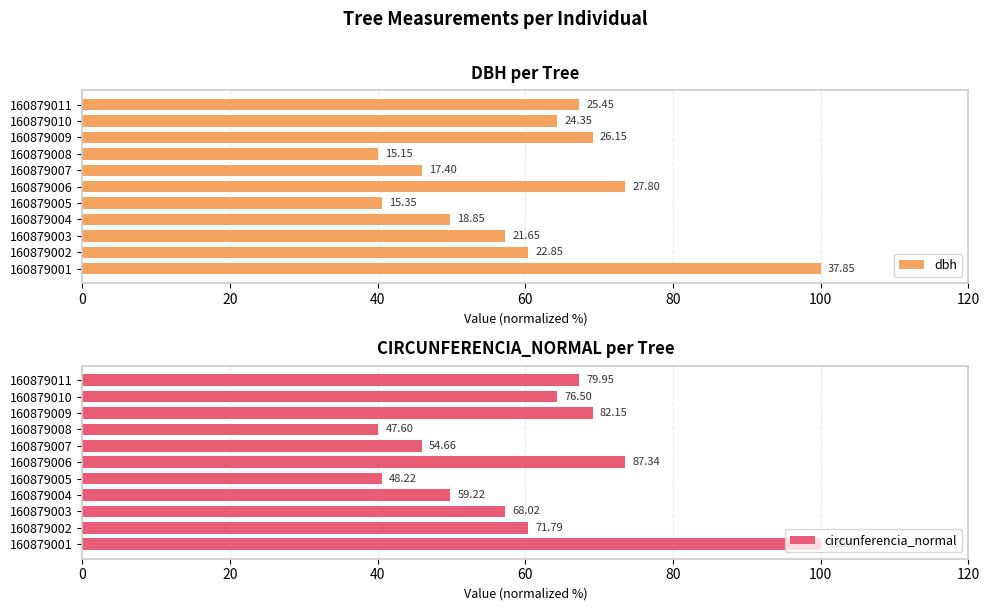

How many groups of bars are there?

11